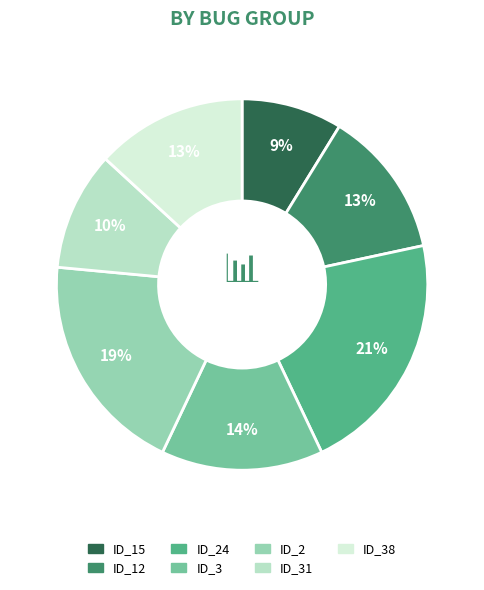

Combined, do ID_38 and ID_2 account for over 50%?

No